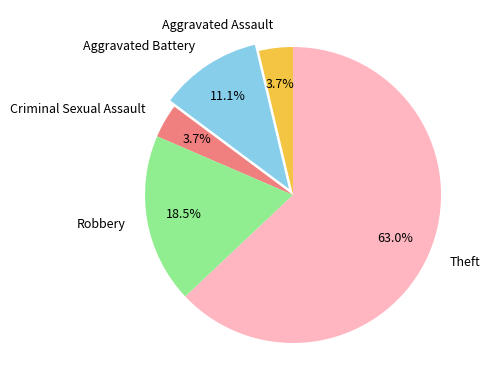

To the nearest percent, what is the average slice percentage?

20%